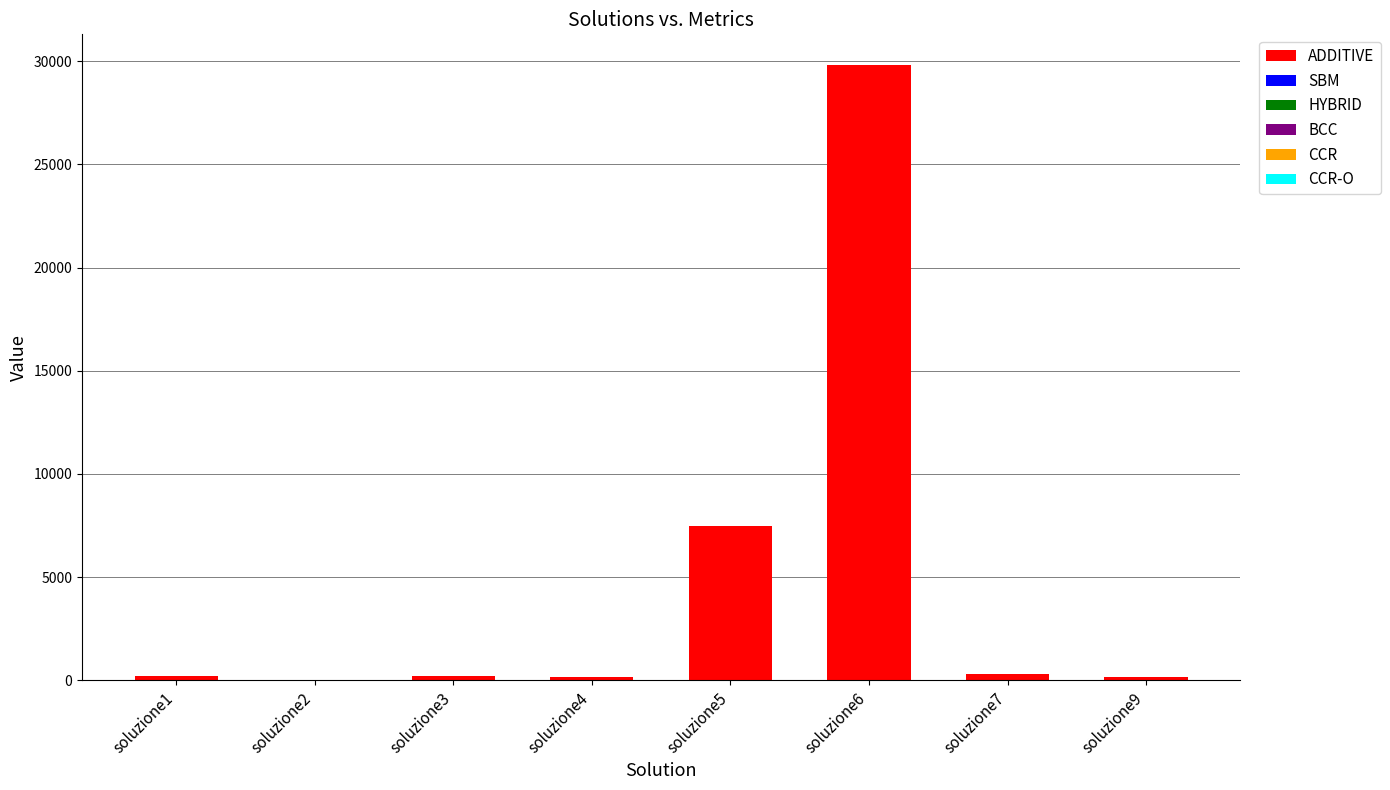

At which category is the sum across all series the highest?

soluzione6